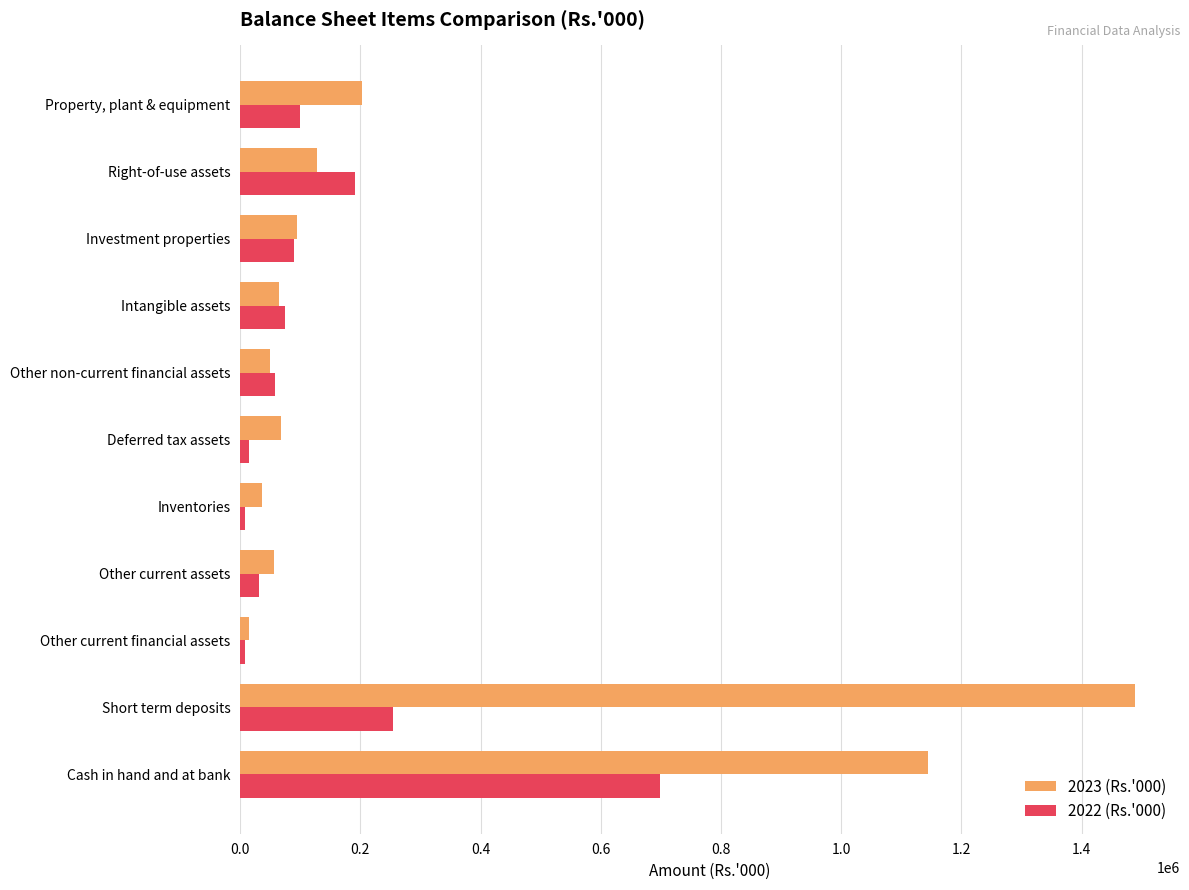

At which category is the sum across all series the highest?

Cash in hand and at bank